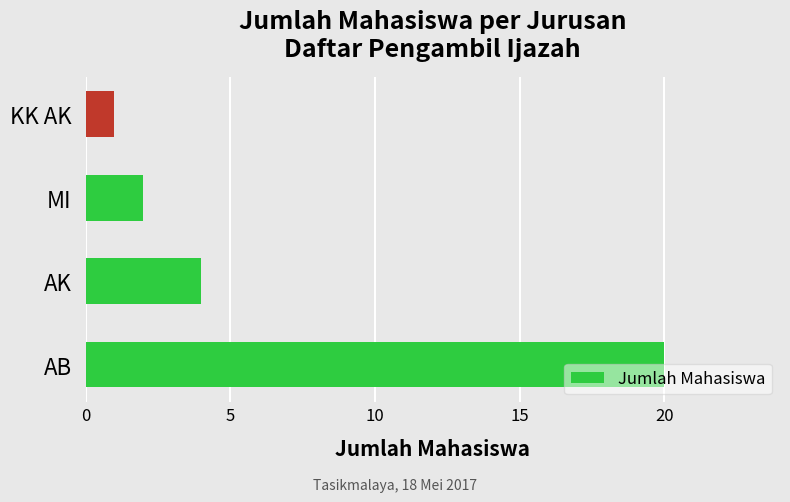

Where is the data nearest to the value 10?

AK